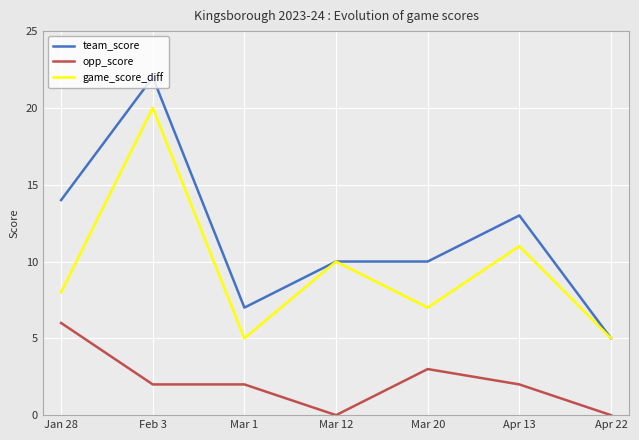

What is the difference between the maximum and minimum values in the team_score series?

17